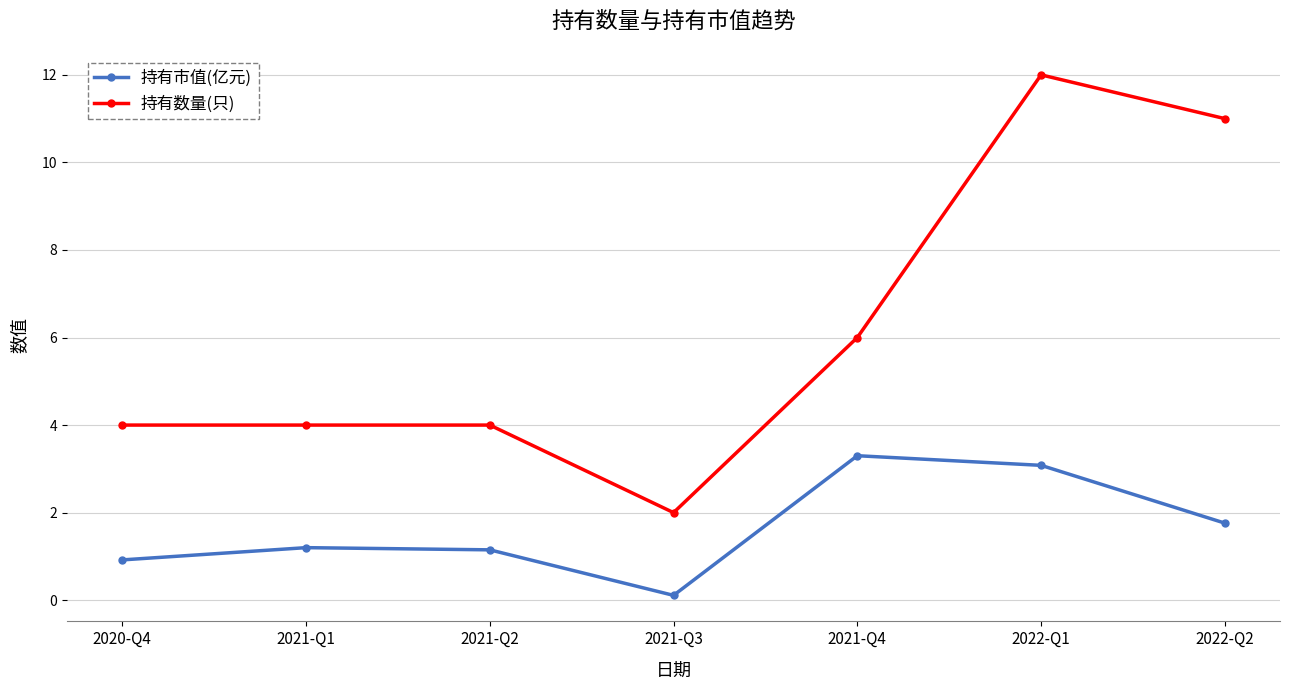

Is it true that 持有市值(亿元) equals 1.4 at 2022-Q1?

False